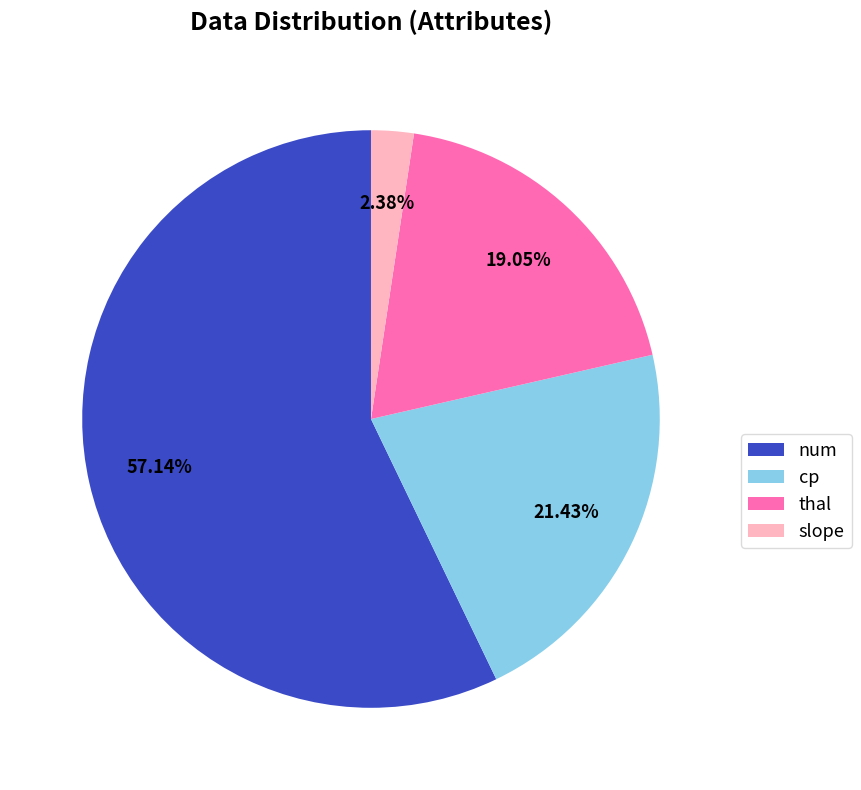

To the nearest percent, what is the difference between the largest and smallest slice percentages?

55%